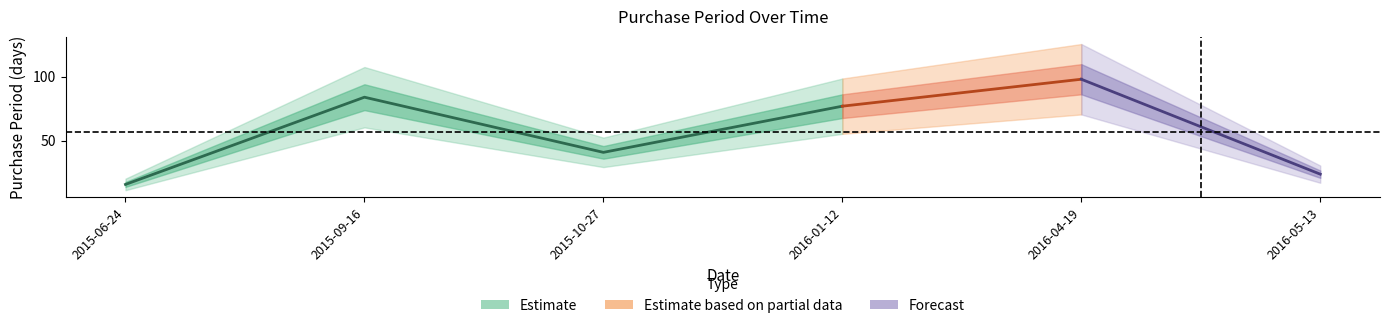

Approximately how many times larger is the value at 2016-01-12 compared to 2015-10-27?

1.9